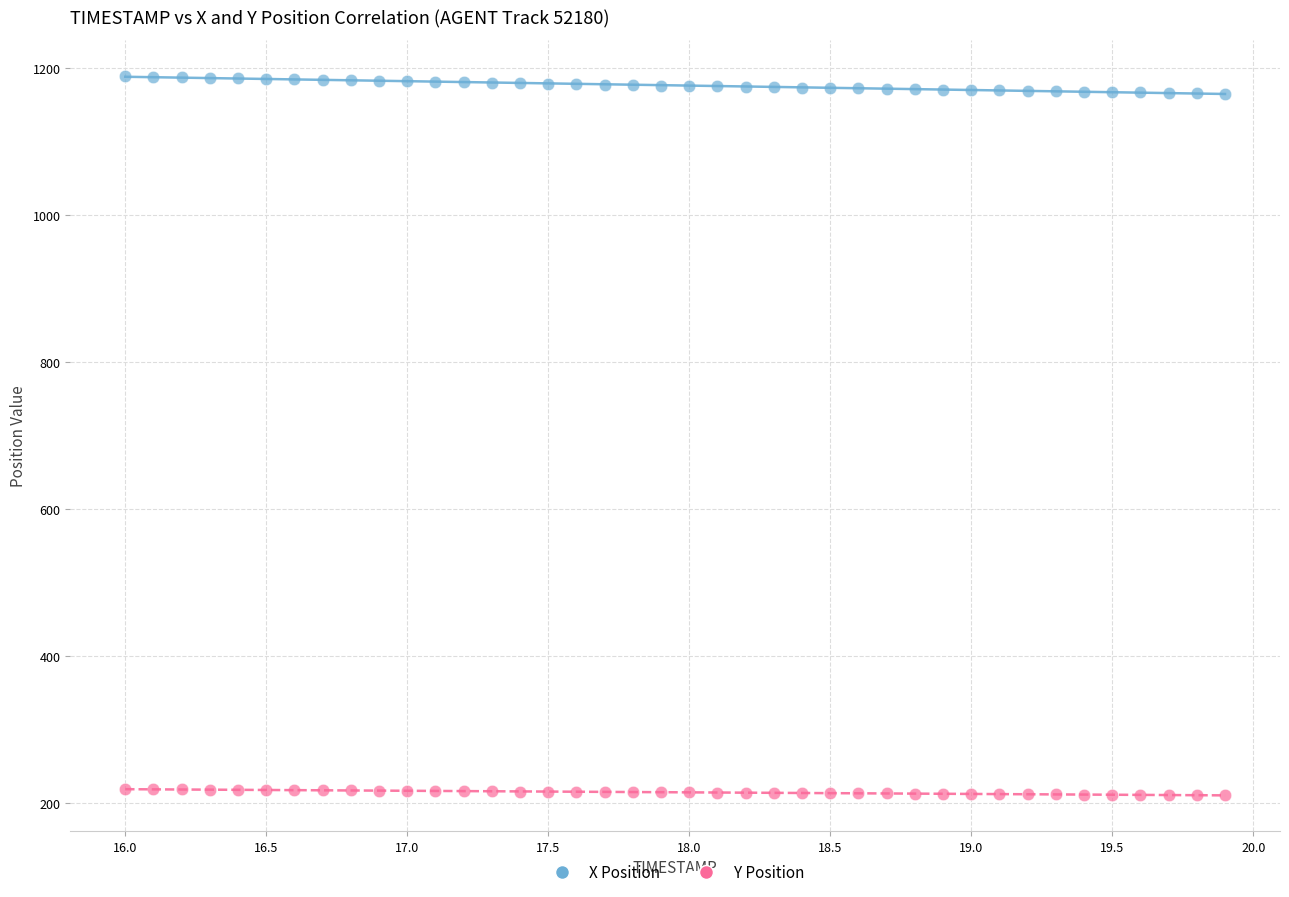

Across all data points, what is the range of X values (max minus min)?

3.9